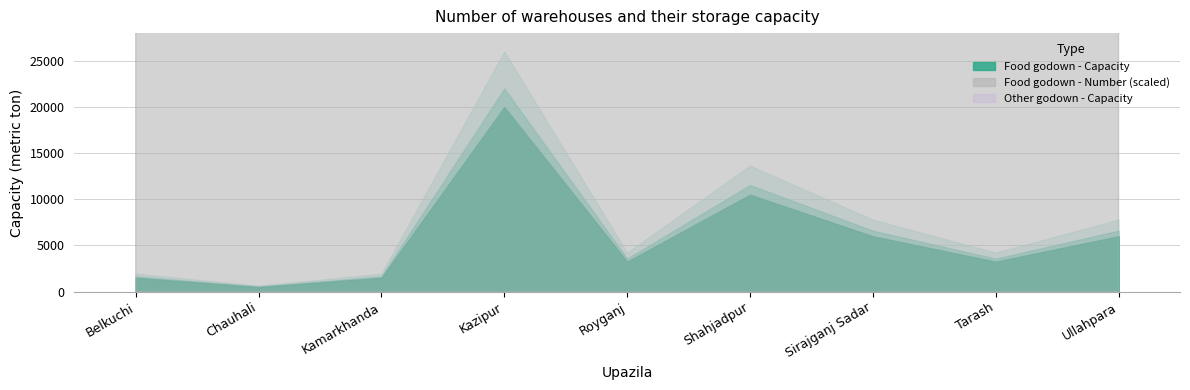

What is the spread (max minus min) of values at Chauhali?

500